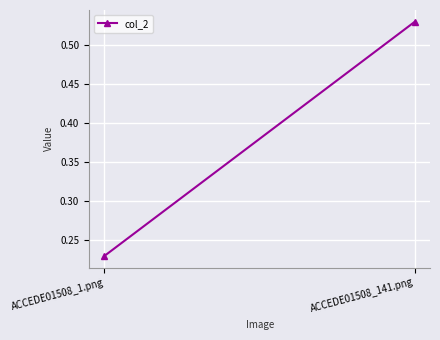

Reading left to right, list all the values displayed in this chart.

0.2	0.5